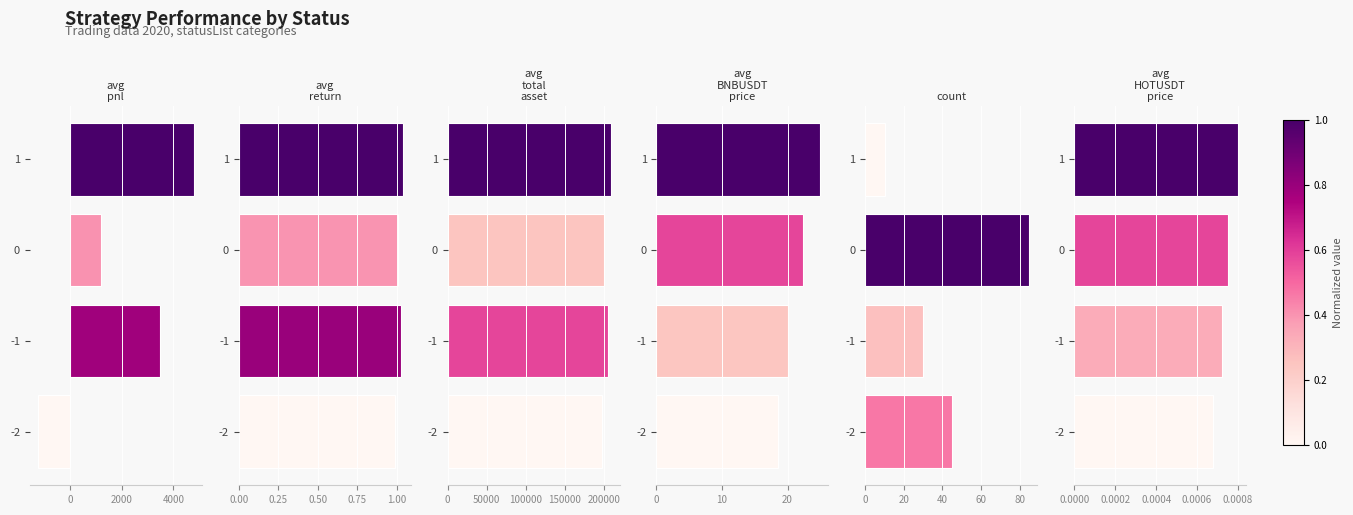

What is the sum of all count values?

170.0